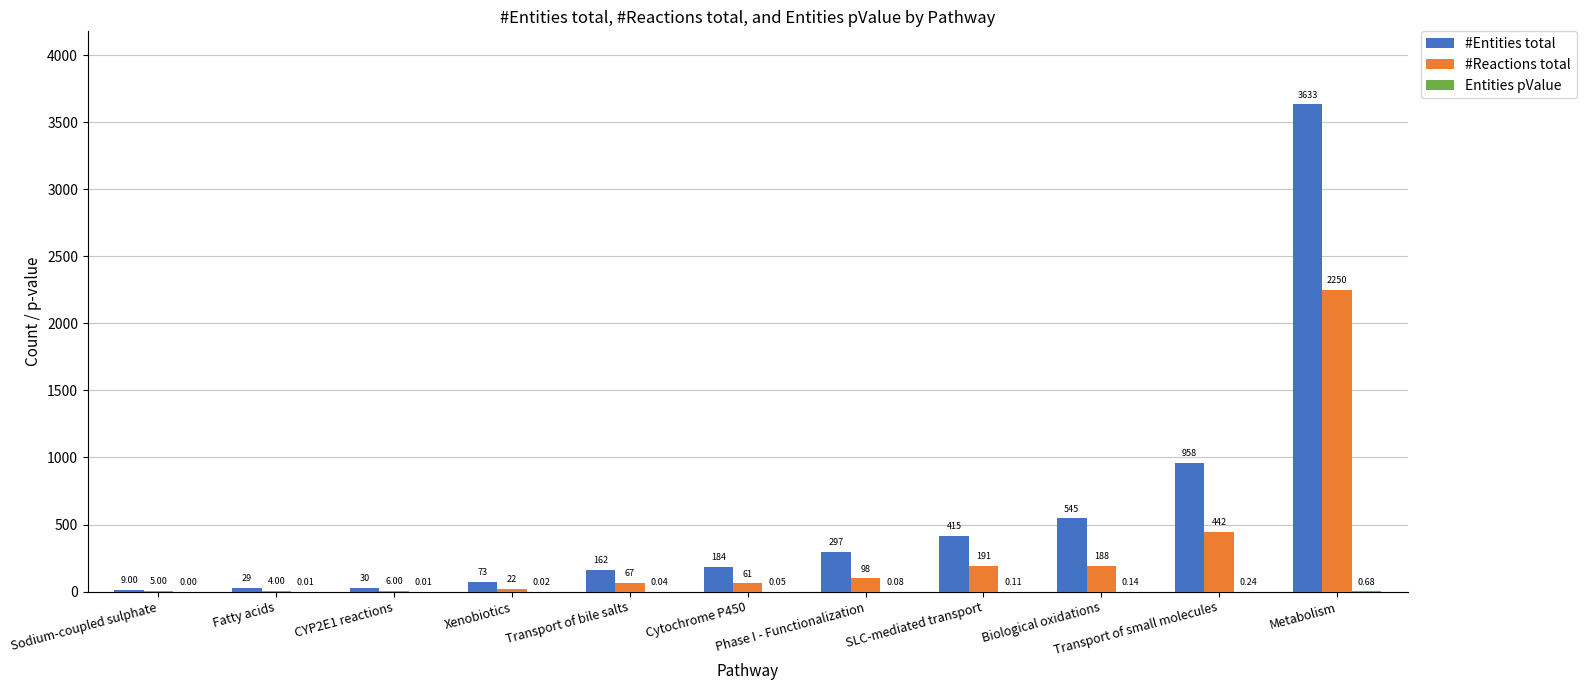

What is the sum of all #Reactions total values?

3334.0